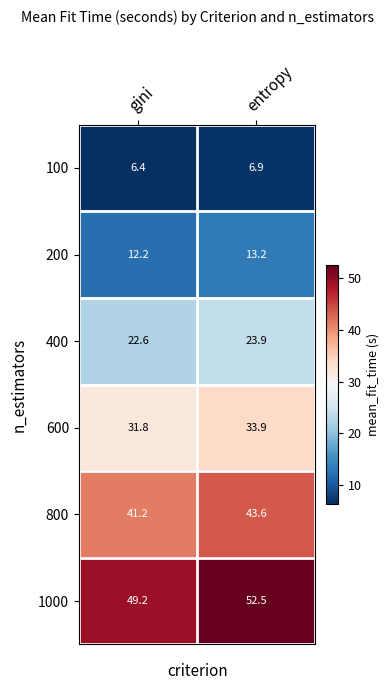

What is the sum of the 200 values at entropy and gini?

25.4